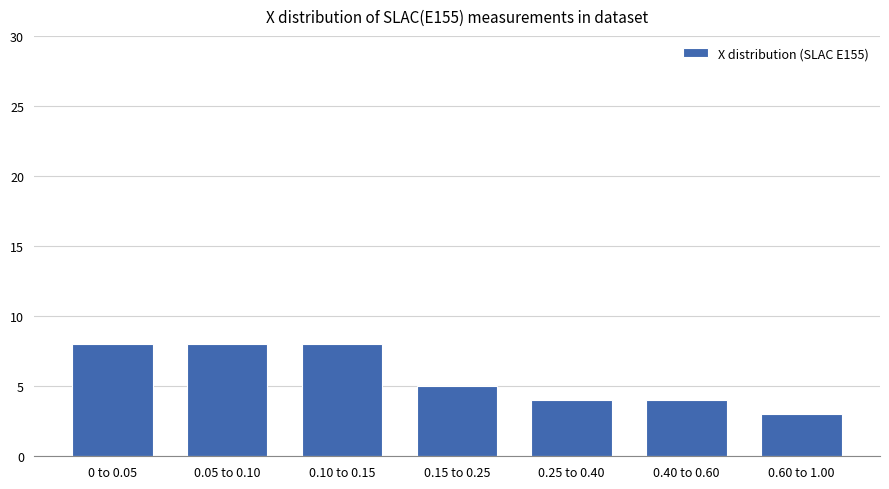

What is the value of the 6th bar from the left?

4